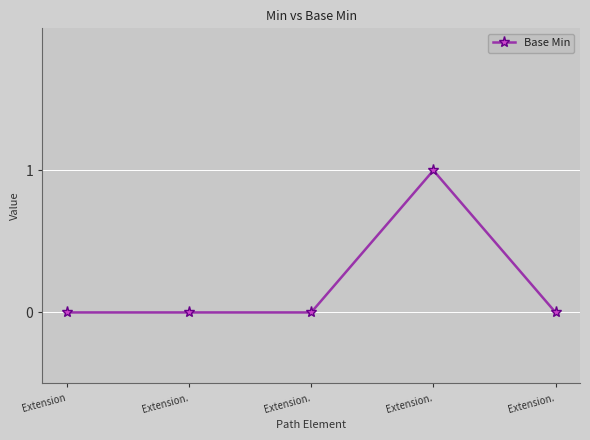

How many lines are shown in the chart?

1